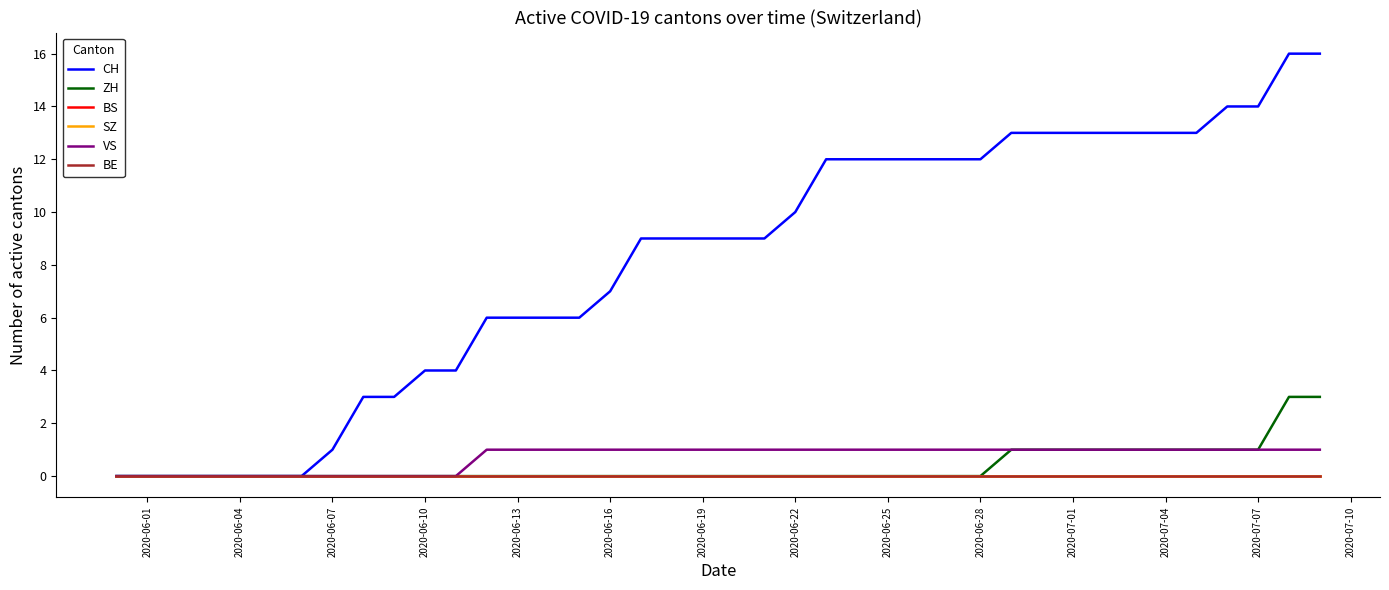

Is this an area chart (filled region under the line)?

No